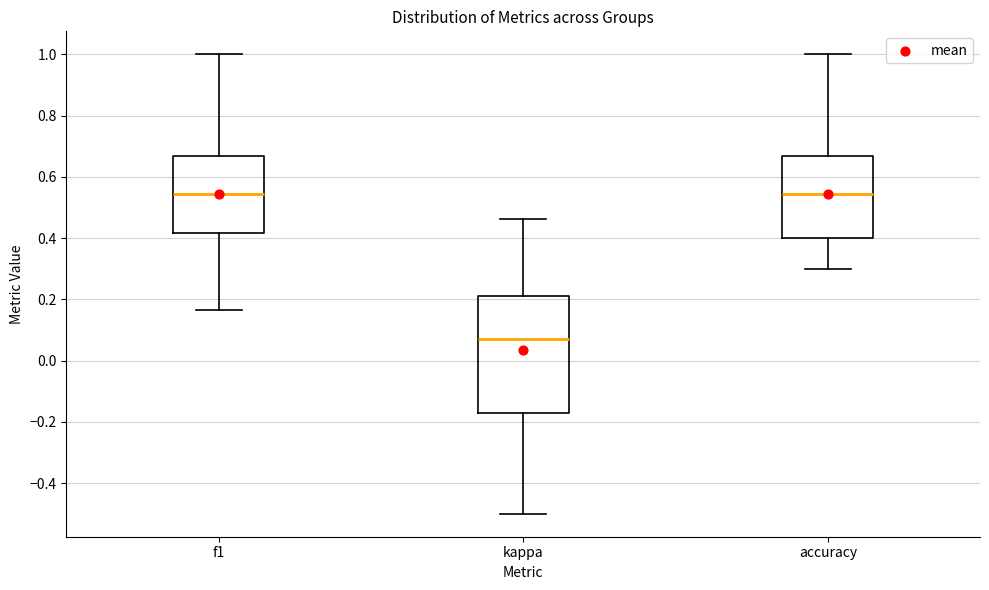

Reading left to right, read every box against the y-axis: the position of its median line, the range the box covers, and the ends of its whiskers. The values are not printed on the chart, so give them approximately, as read against the axis.

f1: median 0.54, box 0.42 to 0.66, whiskers 0.16 to 1.00
kappa: median 0.08, box -0.18 to 0.22, whiskers -0.50 to 0.46
accuracy: median 0.54, box 0.40 to 0.66, whiskers 0.30 to 1.00